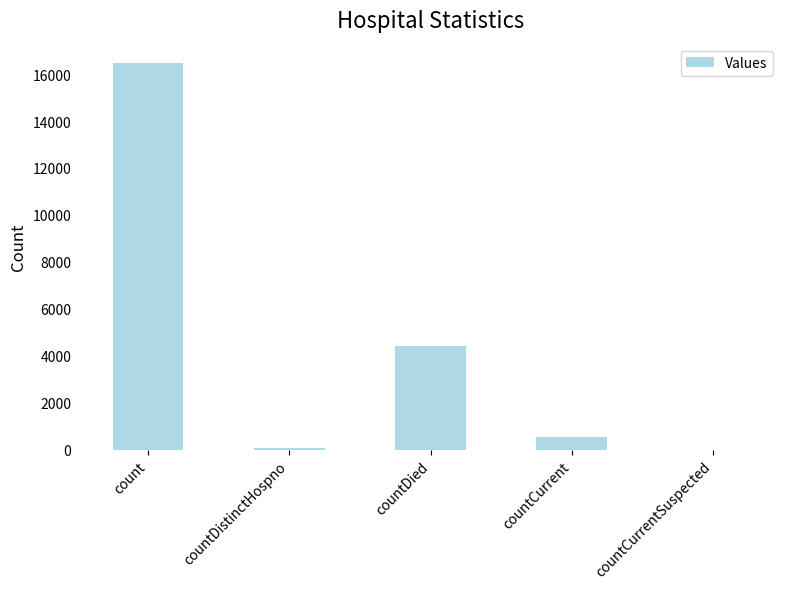

What is the sum of all values?

21517